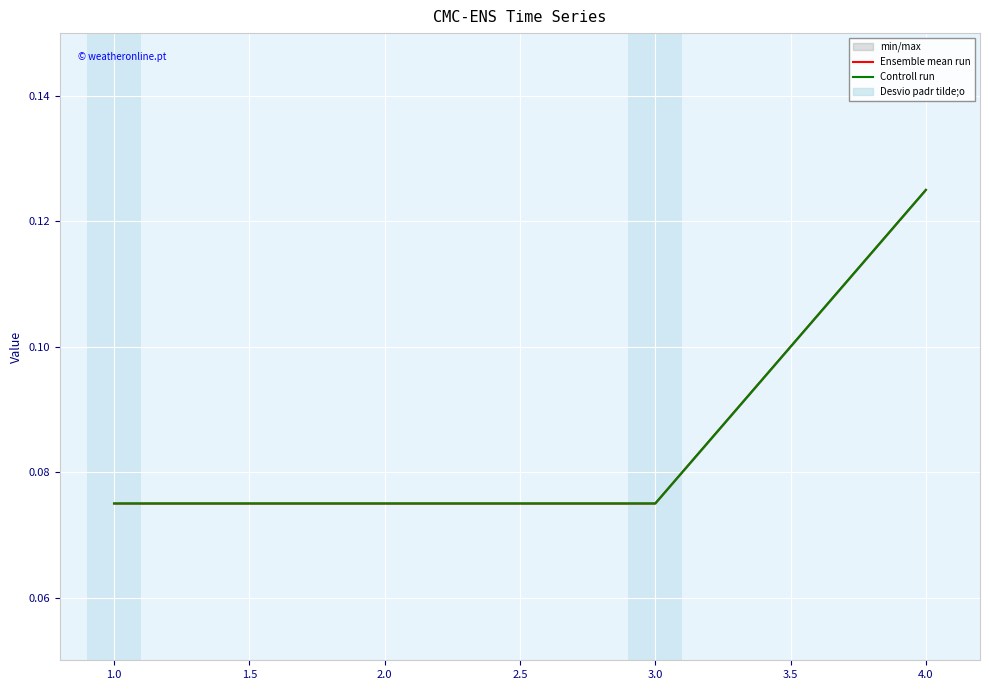

List the series in order of their peak value, lowest first.

Ensemble mean run, Controll run